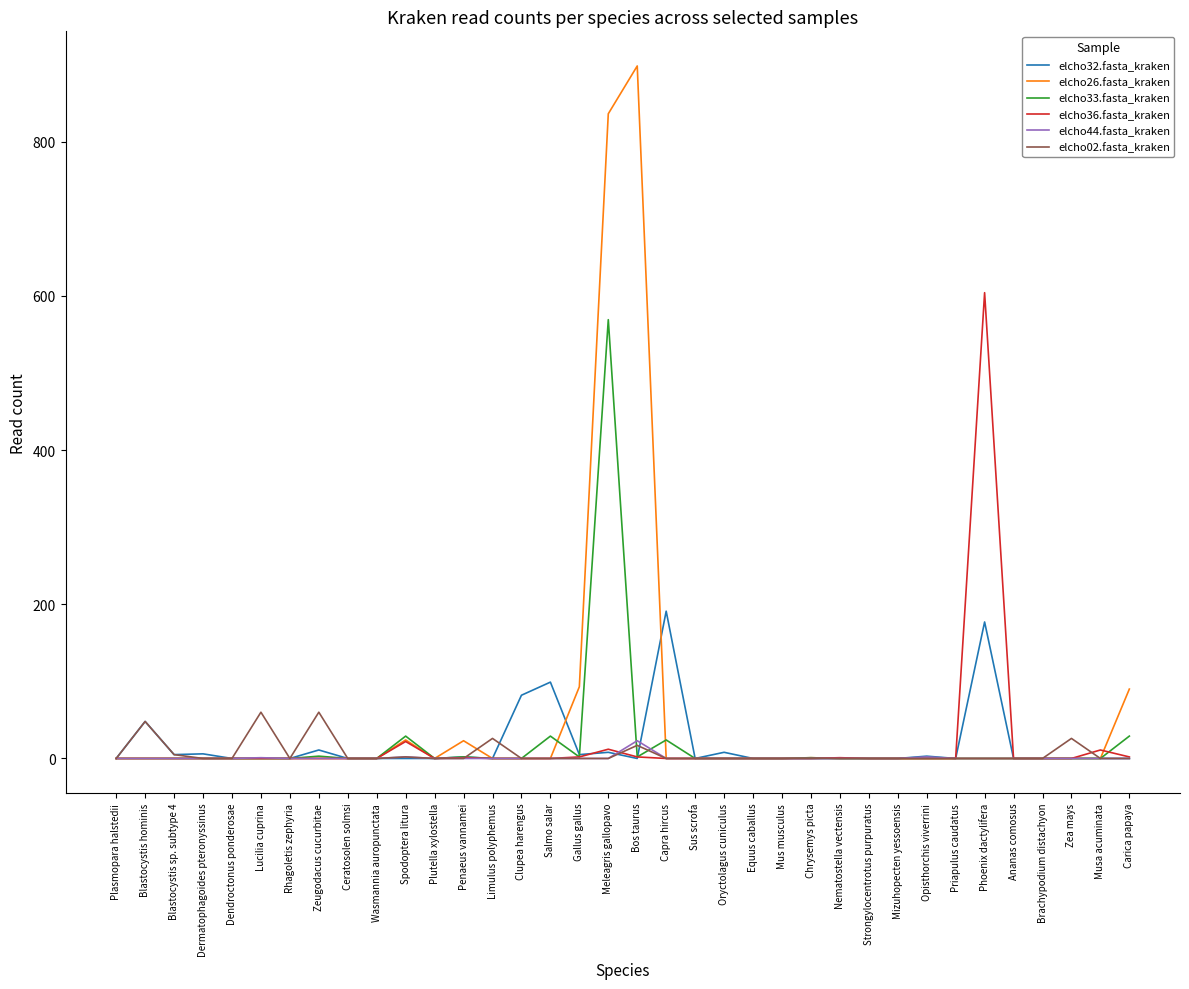

How many lines are shown in the chart?

6